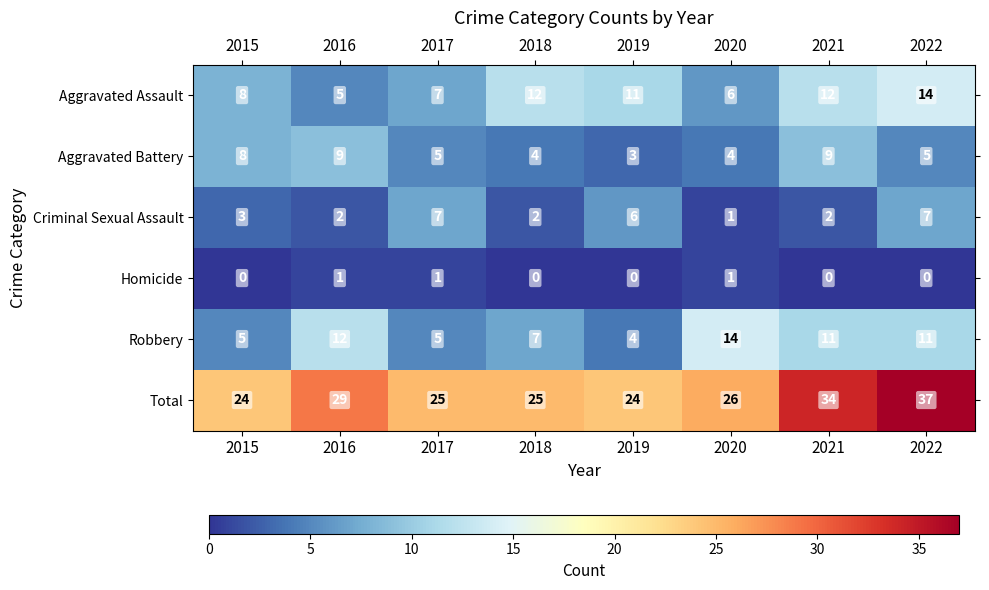

What is the difference between the maximum and second lowest values in the Aggravated Assault series?

8